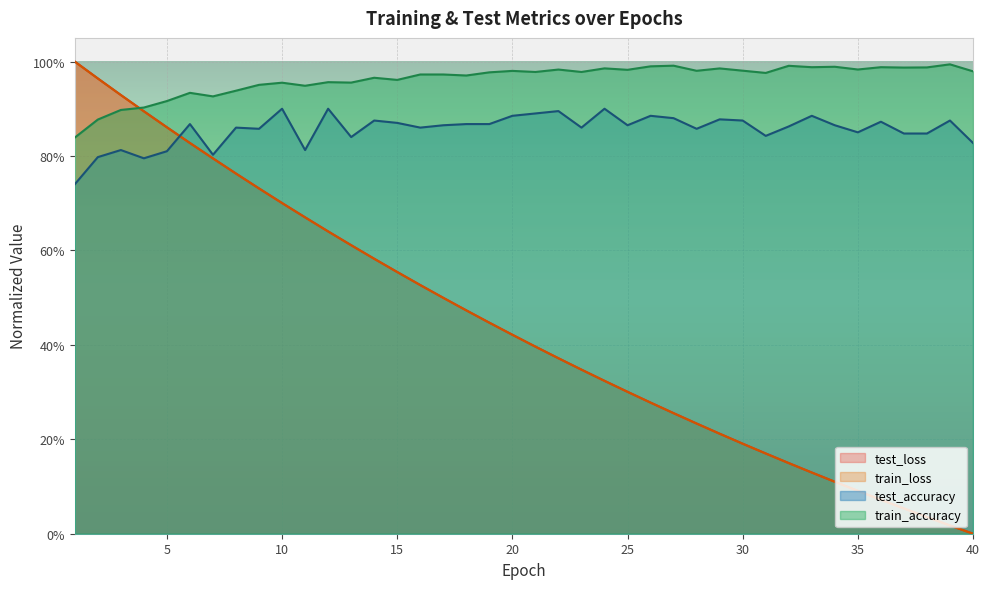

Reading left to right, what are all the values shown in this chart?

test_loss: 1=1.0	2=1.0	3=0.9	4=0.9	5=0.9	6=0.8	7=0.8	8=0.8	9=0.7	10=0.7	11=0.7	12=0.6	13=0.6	14=0.6	15=0.6	16=0.5	17=0.5	18=0.5	19=0.4	20=0.4	21=0.4	22=0.4	23=0.3	24=0.3	25=0.3	26=0.3	27=0.3	28=0.2	29=0.2	30=0.2	31=0.2	32=0.1	33=0.1	34=0.1	35=0.1	36=0.1	37=0.1	38=0.0	39=0.0	40=0.0
train_loss: 1=1.0	2=1.0	3=0.9	4=0.9	5=0.9	6=0.8	7=0.8	8=0.8	9=0.7	10=0.7	11=0.7	12=0.6	13=0.6	14=0.6	15=0.6	16=0.5	17=0.5	18=0.5	19=0.4	20=0.4	21=0.4	22=0.4	23=0.3	24=0.3	25=0.3	26=0.3	27=0.3	28=0.2	29=0.2	30=0.2	31=0.2	32=0.1	33=0.1	34=0.1	35=0.1	36=0.1	37=0.1	38=0.0	39=0.0	40=0.0
test_accuracy: 1=0.7	2=0.8	3=0.8	4=0.8	5=0.8	6=0.9	7=0.8	8=0.9	9=0.9	10=0.9	11=0.8	12=0.9	13=0.8	14=0.9	15=0.9	16=0.9	17=0.9	18=0.9	19=0.9	20=0.9	21=0.9	22=0.9	23=0.9	24=0.9	25=0.9	26=0.9	27=0.9	28=0.9	29=0.9	30=0.9	31=0.8	32=0.9	33=0.9	34=0.9	35=0.8	36=0.9	37=0.8	38=0.8	39=0.9	40=0.8
train_accuracy: 1=0.8	2=0.9	3=0.9	4=0.9	5=0.9	6=0.9	7=0.9	8=0.9	9=1.0	10=1.0	11=0.9	12=1.0	13=1.0	14=1.0	15=1.0	16=1.0	17=1.0	18=1.0	19=1.0	20=1.0	21=1.0	22=1.0	23=1.0	24=1.0	25=1.0	26=1.0	27=1.0	28=1.0	29=1.0	30=1.0	31=1.0	32=1.0	33=1.0	34=1.0	35=1.0	36=1.0	37=1.0	38=1.0	39=1.0	40=1.0